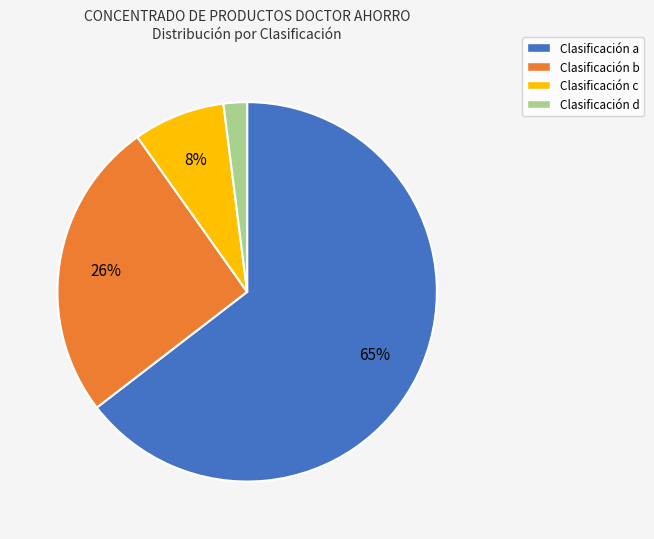

To the nearest percent, what is the average slice percentage?

25%